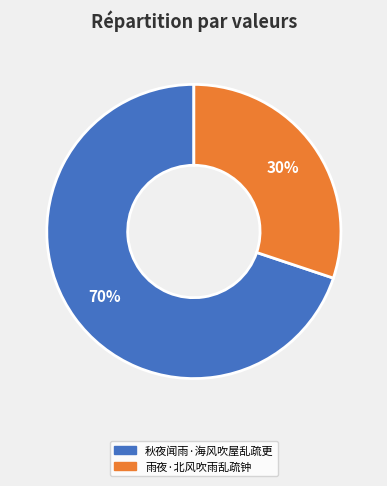

What percentage is the 雨夜·北风吹雨乱疏钟 slice, to the nearest percent?

30%